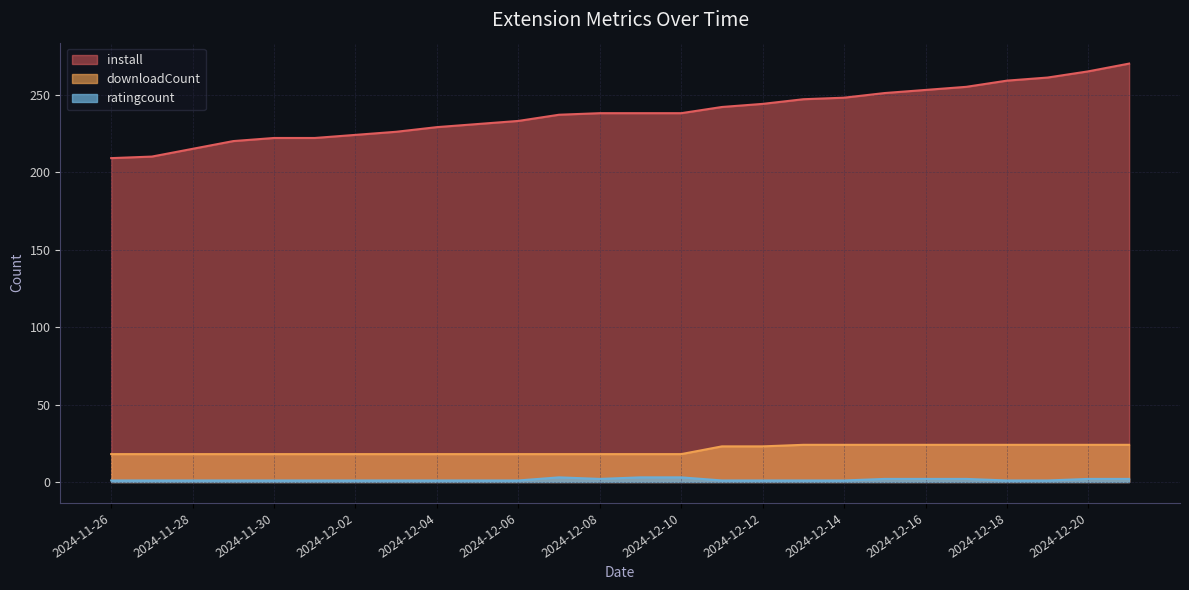

What is the highest value of the downloadCount series?

24